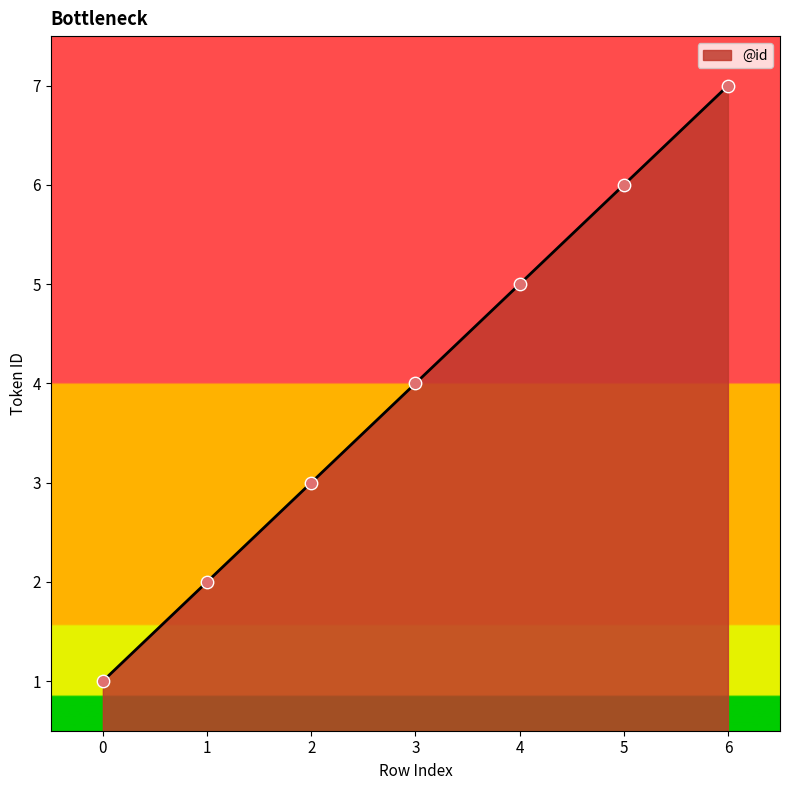

What is the ratio of the value at 5 to the value at 6?

0.9